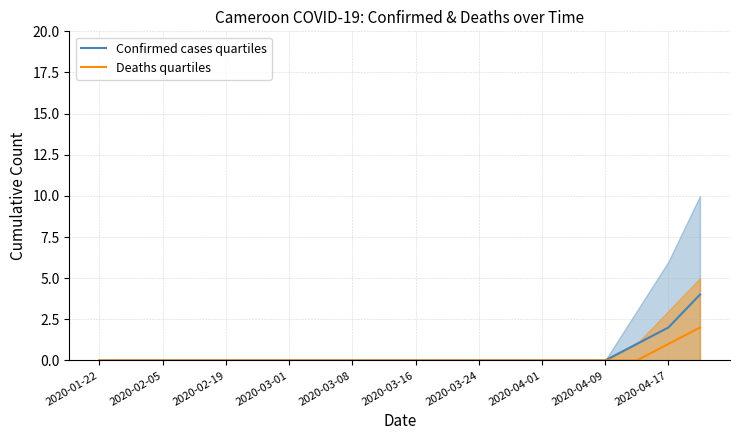

The Confirmed cases quartiles series shows 0 at 2020-03-16. True or false?

True